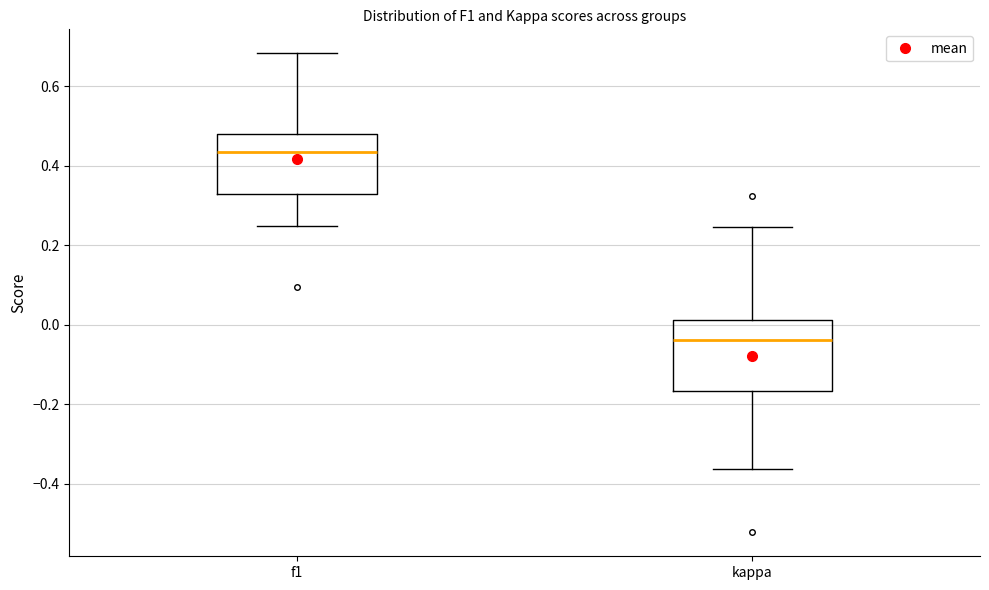

Reading left to right, transcribe this box plot: for each box, give where its median line is, the range the box spans, and where its two whiskers end, as read against the y-axis. The values are not printed on the chart, so give them approximately, as read against the axis.

f1: median 0.44, box 0.32 to 0.48, whiskers 0.24 to 0.68
kappa: median -0.04, box -0.16 to 0.02, whiskers -0.36 to 0.24